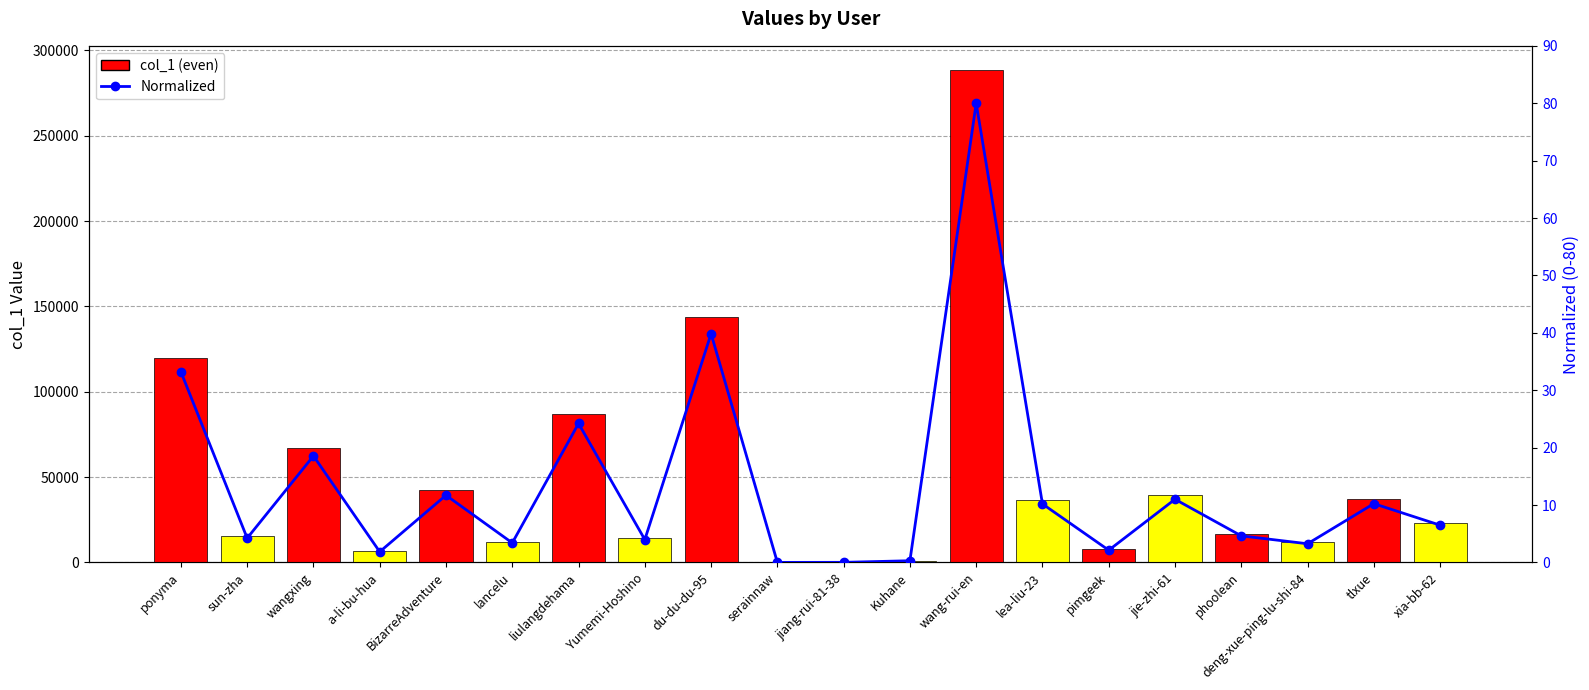

What is the label of the 6th bar from the left?

lancelu